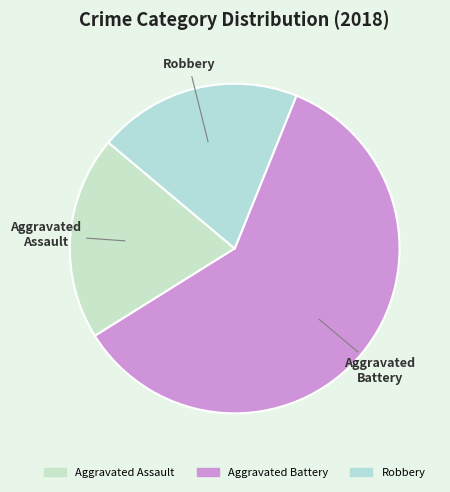

True or false: Robbery accounts for 12% of the total.

False